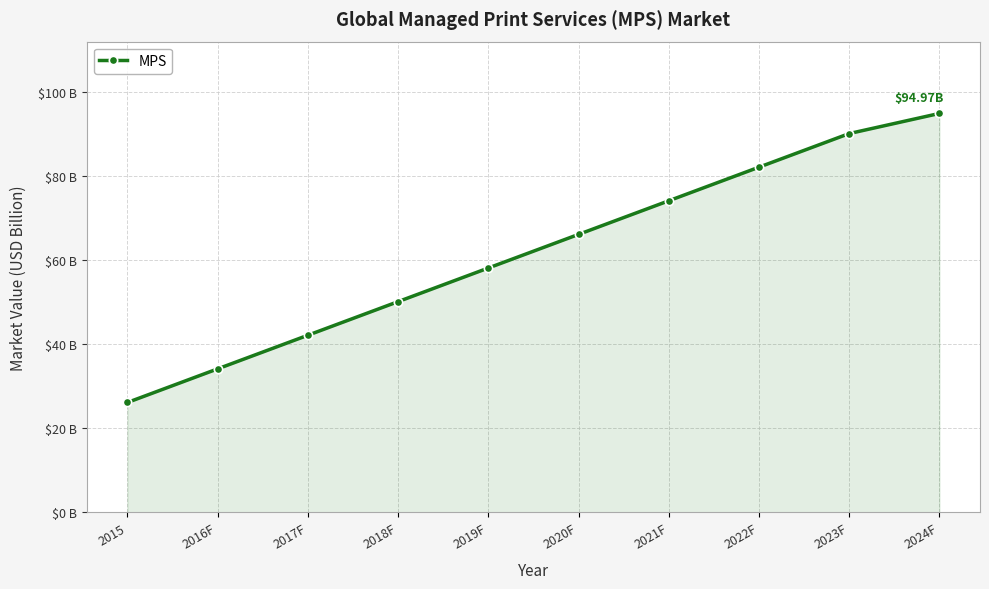

Is this an area chart (filled region under the line)?

Yes